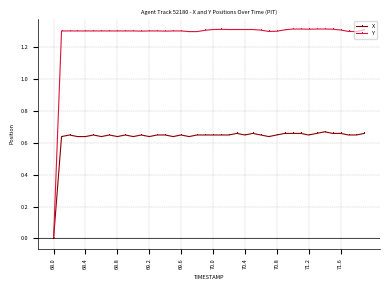

Is this an area chart (filled region under the line)?

No